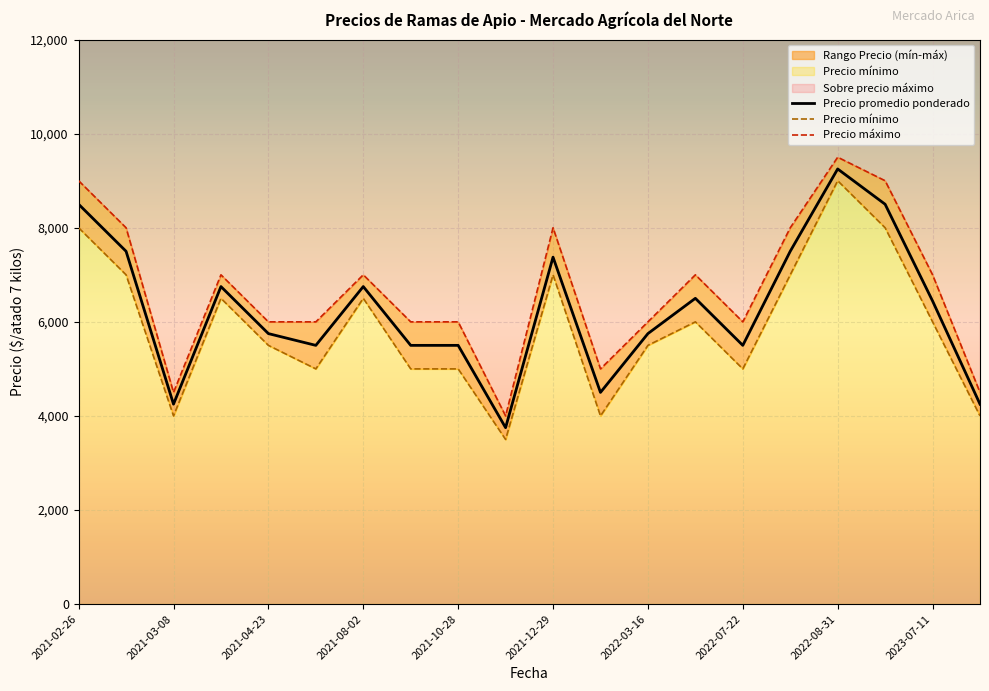

In Precio mínimo, how many points are higher than both neighbors (excluding endpoints)?

5